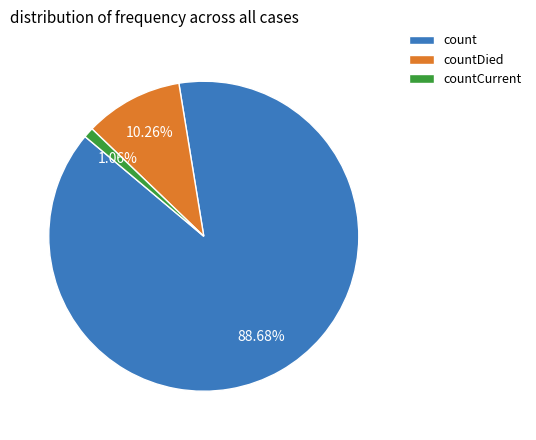

Count the number of slices in the pie.

3